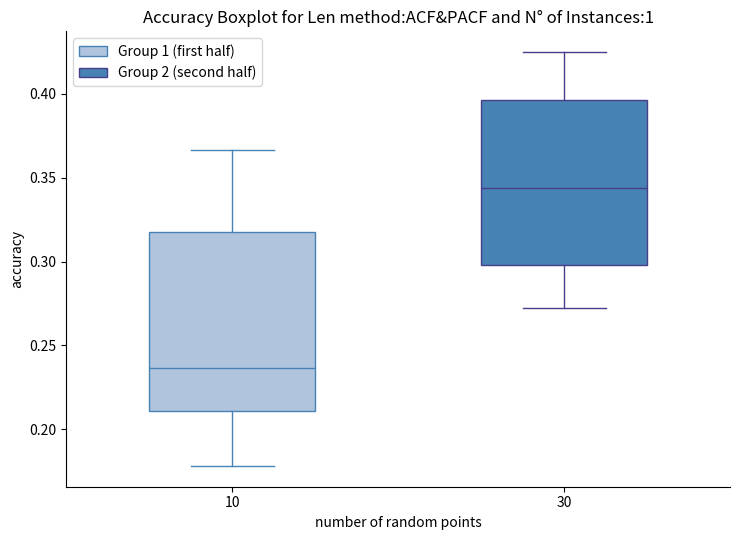

Which box's median line is the highest?

30